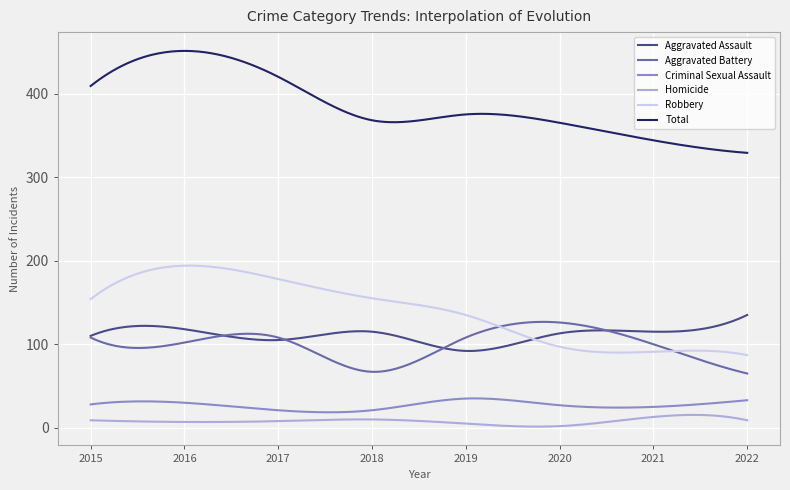

Which series has the widest spread of values?

Total